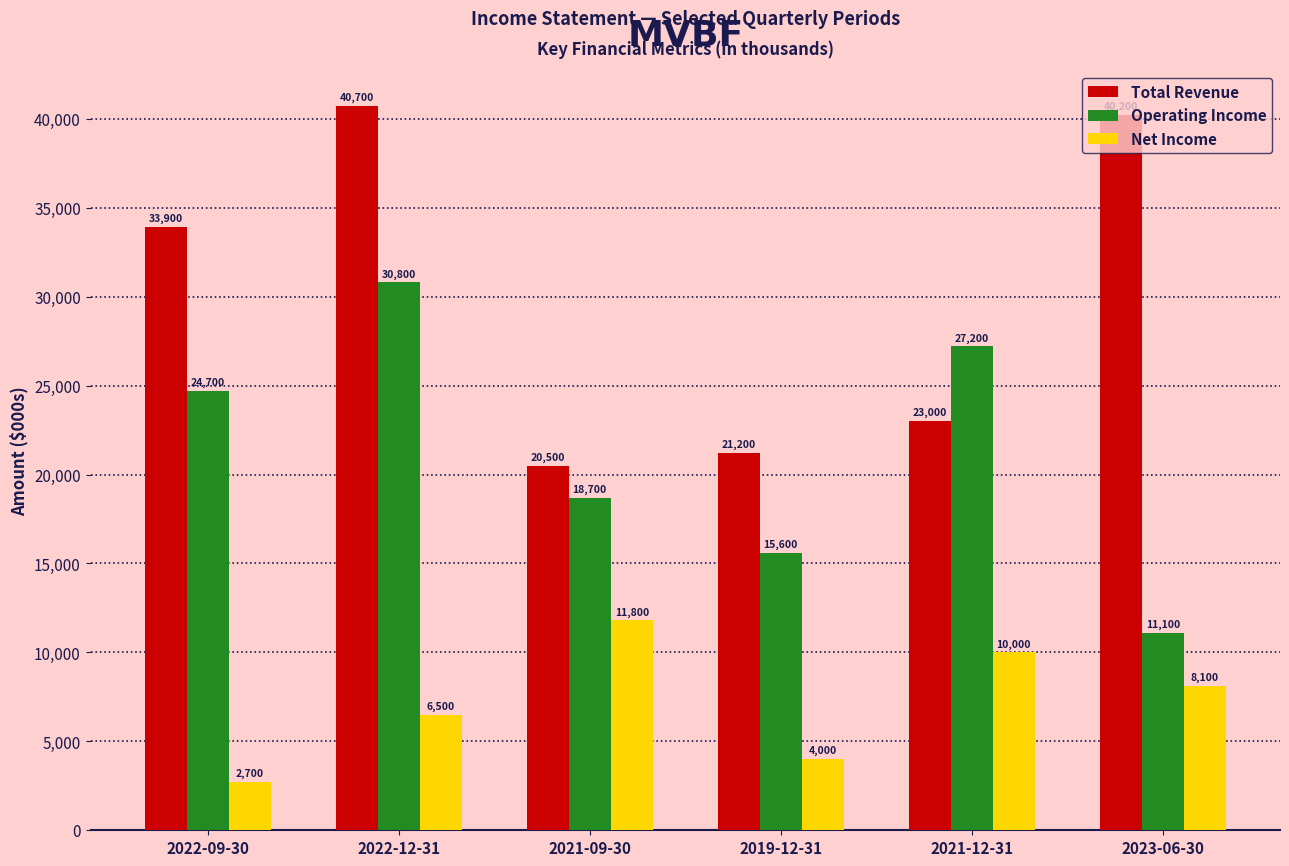

What is the difference between the highest and lowest values at 2023-06-30?

32100